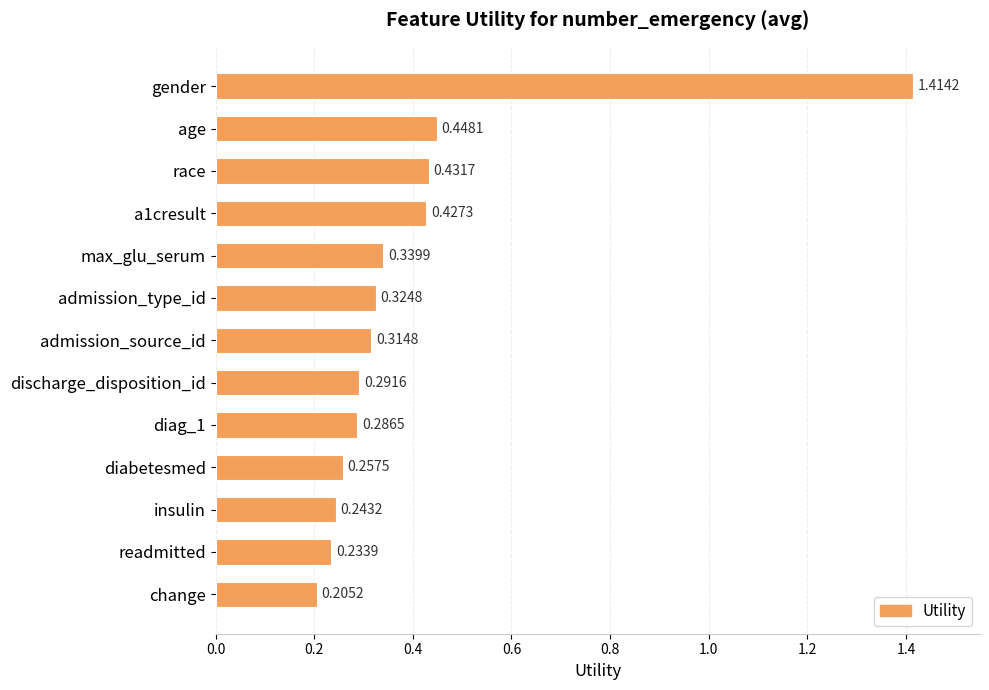

Does the chart contain stacked bars?

No